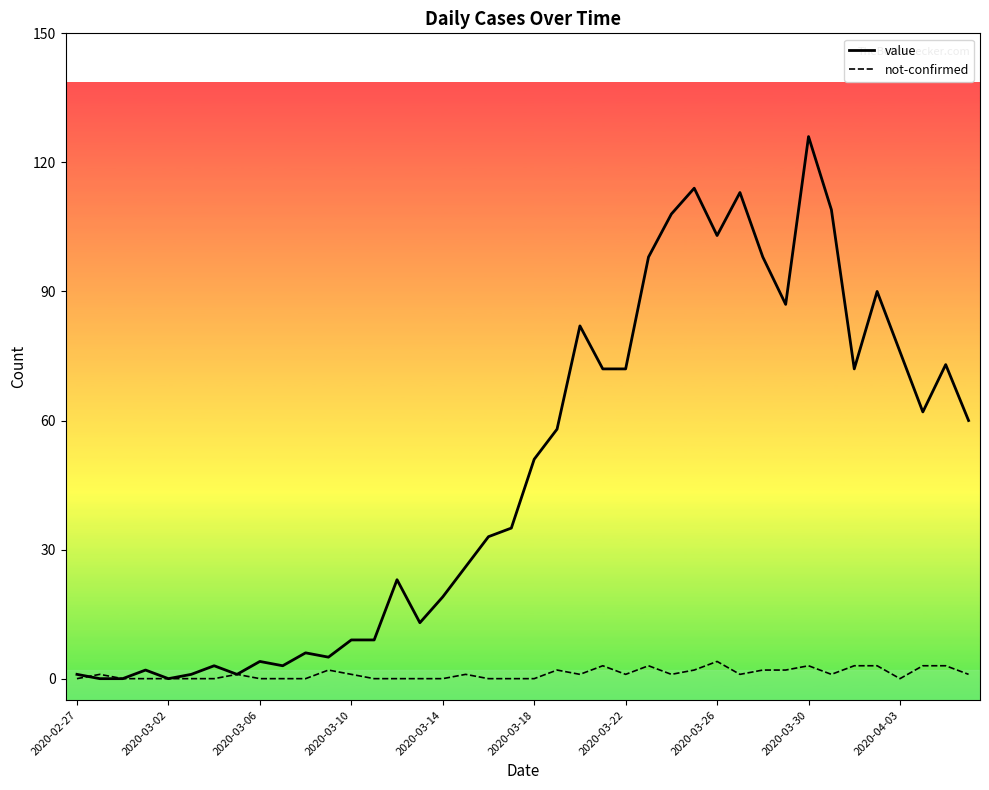

Which series has the largest total across all categories?

value